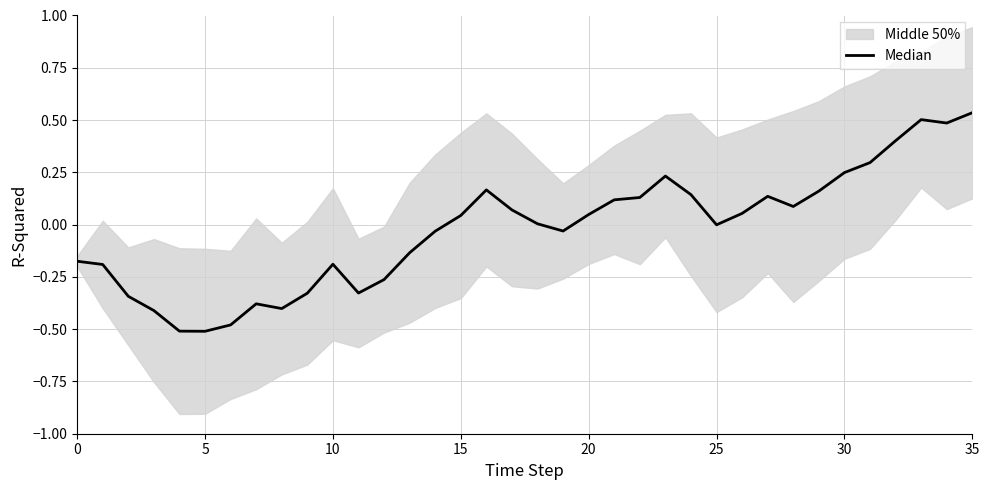

What is the maximum value shown in the chart?

0.5